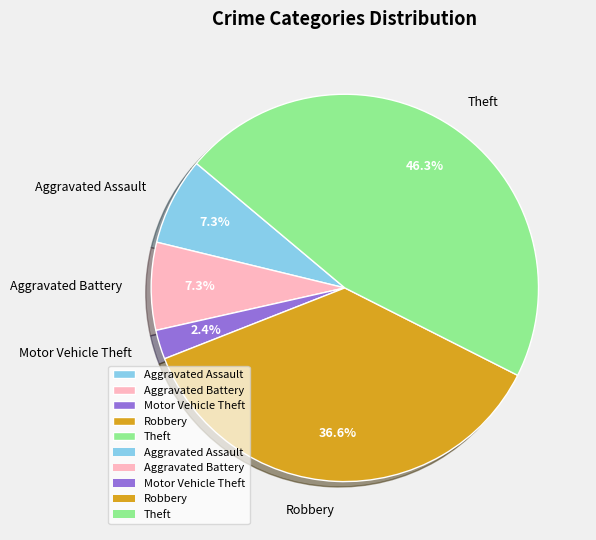

Is there any slice that represents more than half of the pie?

No